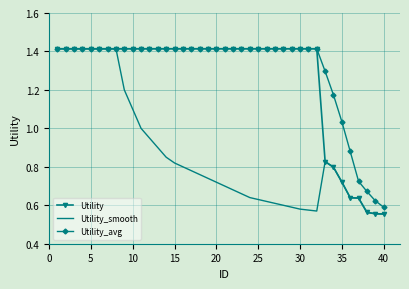

What are all the series names shown in the legend?

Utility, Utility_smooth, Utility_avg